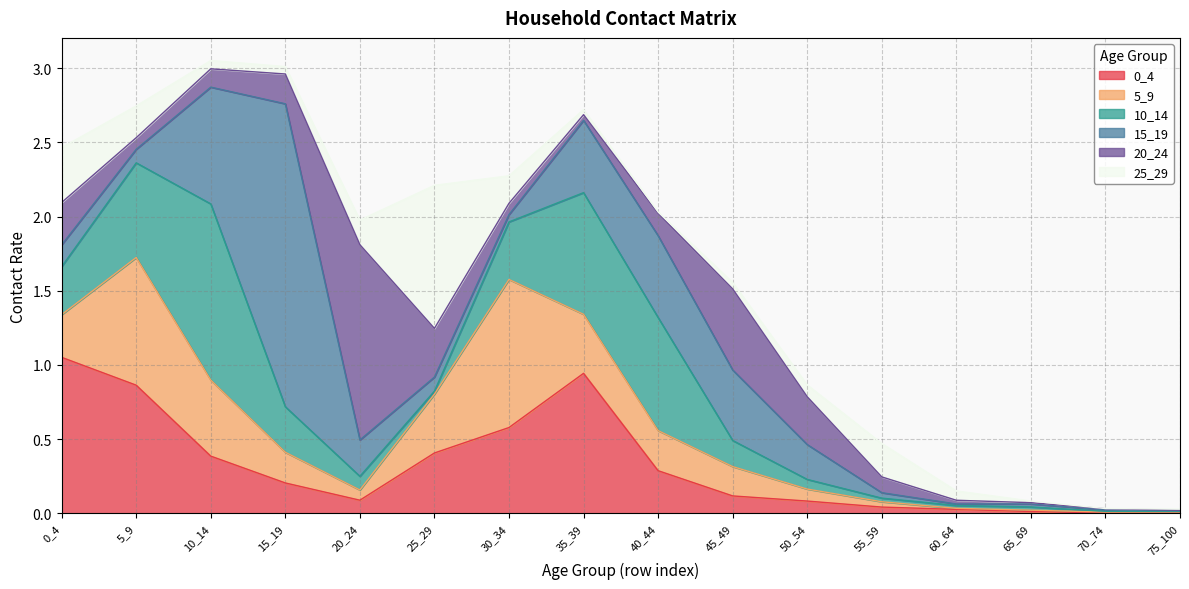

How many categories are shown in the chart?

16